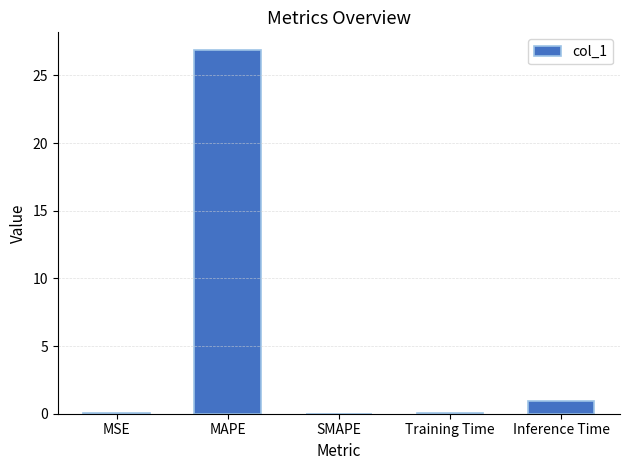

Is it true that the value at SMAPE is 0.0?

True